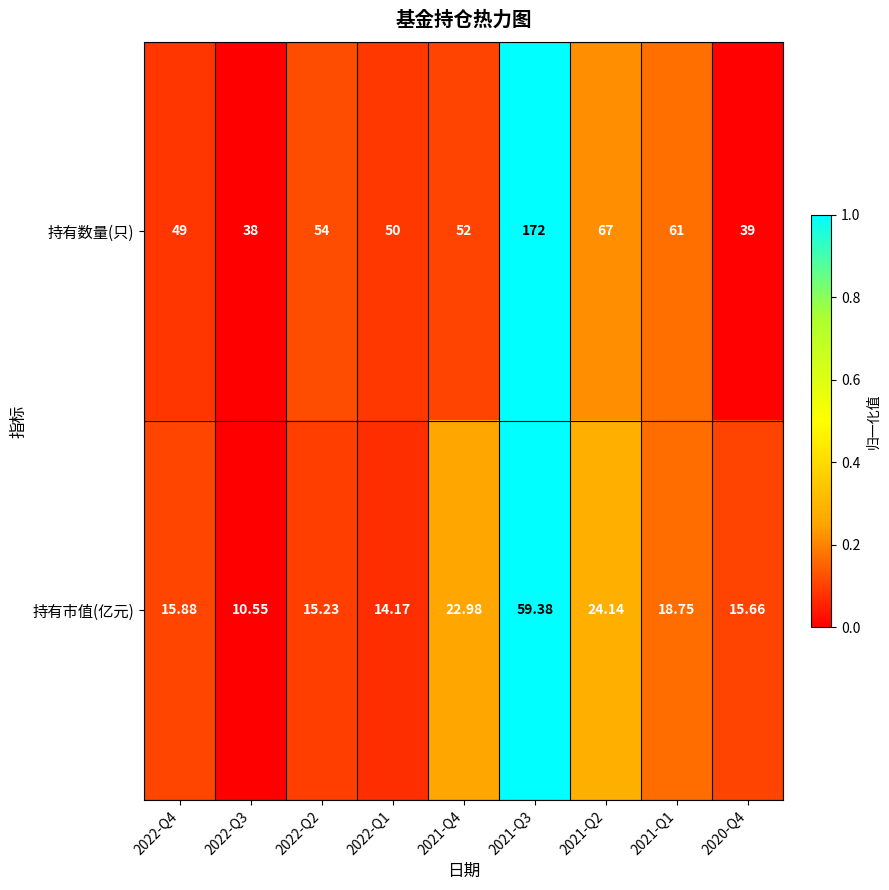

What is the maximum value shown in the chart?

172.0